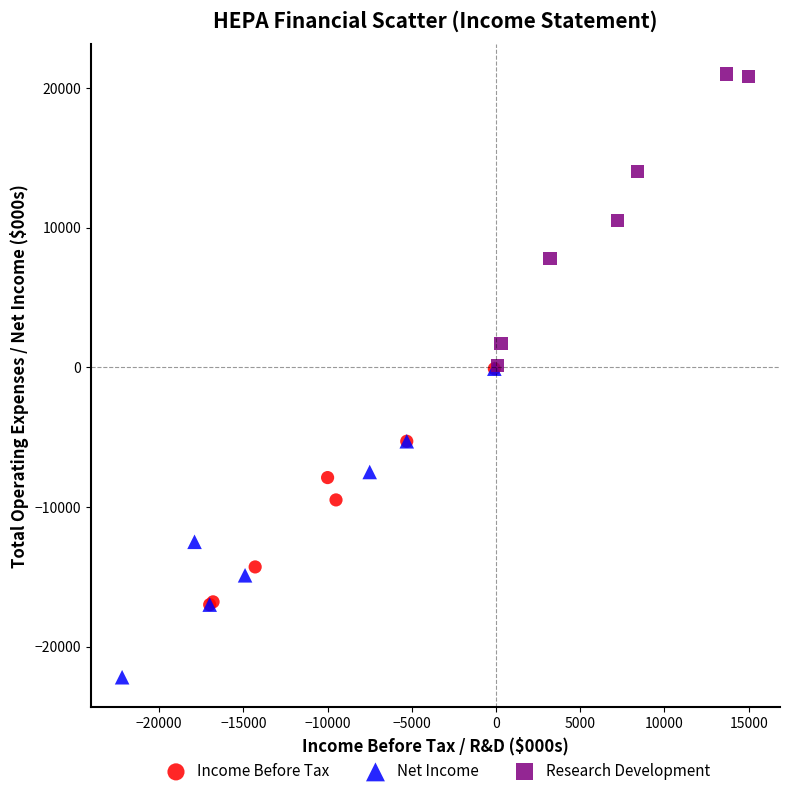

Which series has the largest Y range (max minus min)?

Net Income